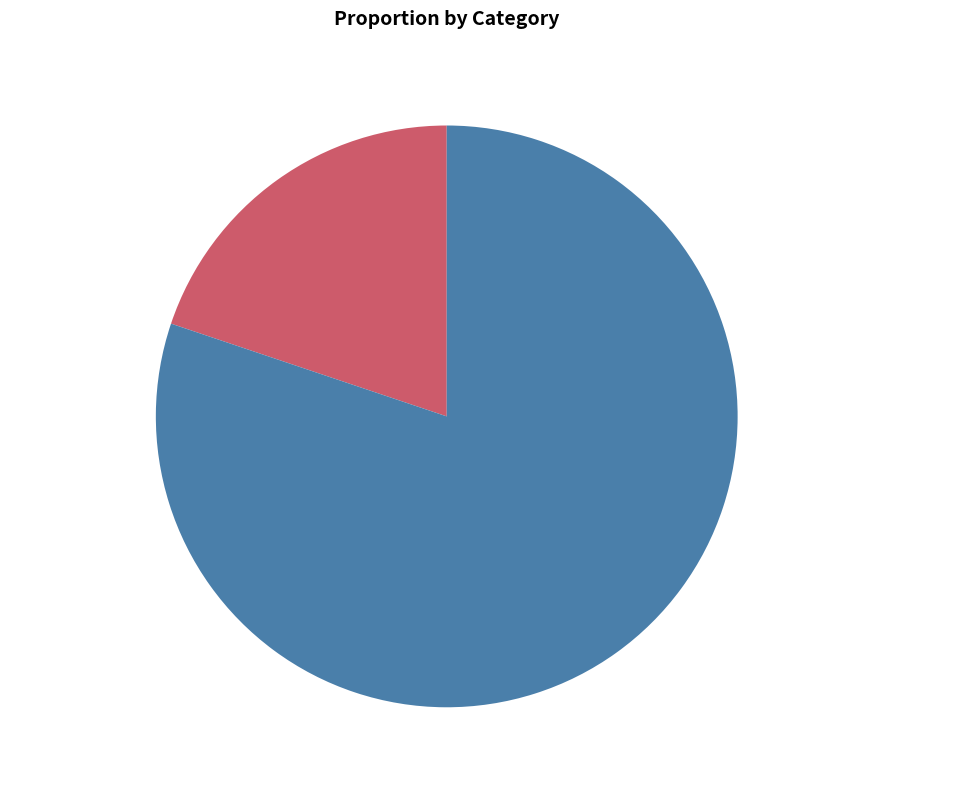

What portion of the pie excludes 至启至比婴风热殆过浃旬近方稍康未果上谒辄?

80.2%